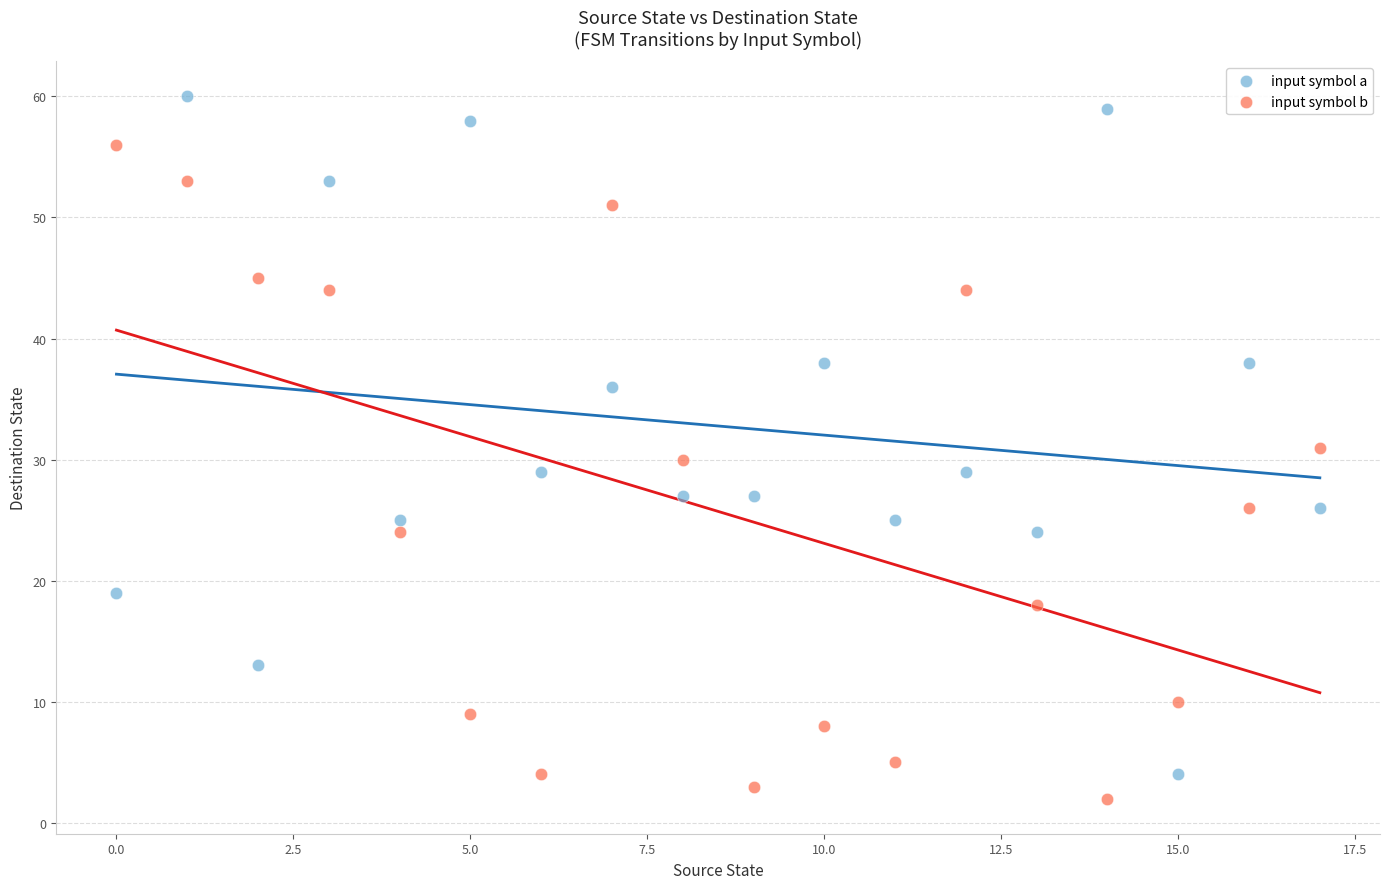

Across all data points, what is the range of Y values (max minus min)?

58